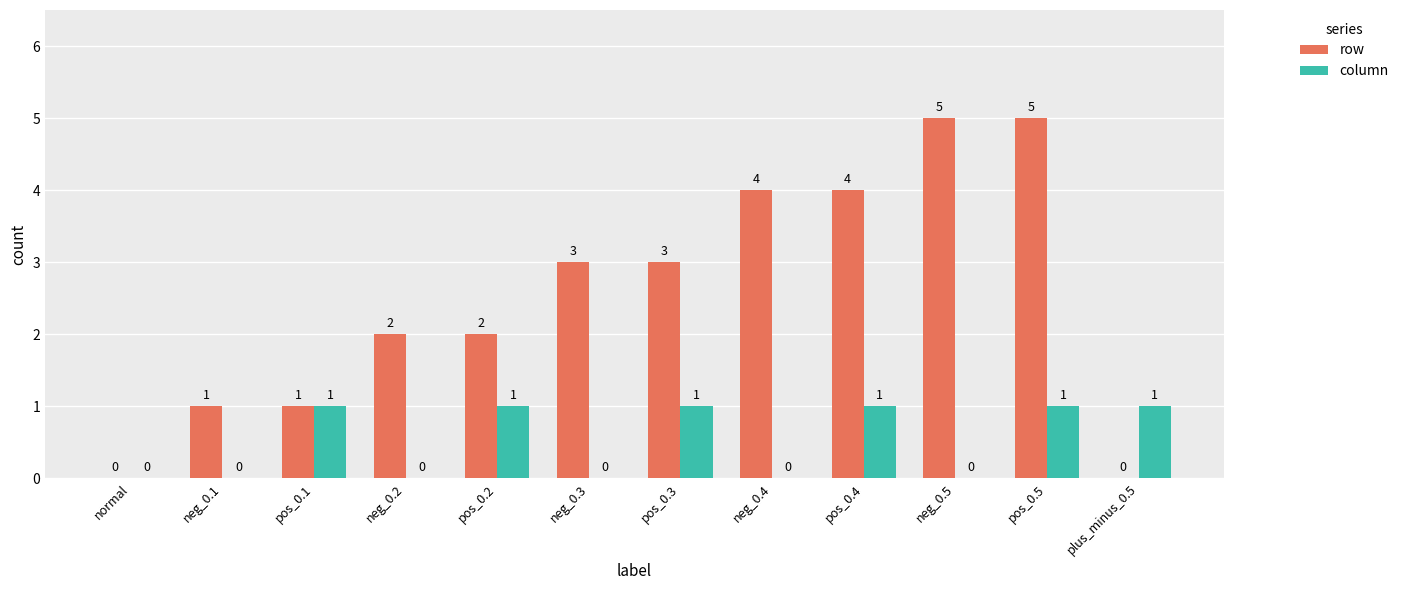

What is the total value across all series at pos_0.3?

4